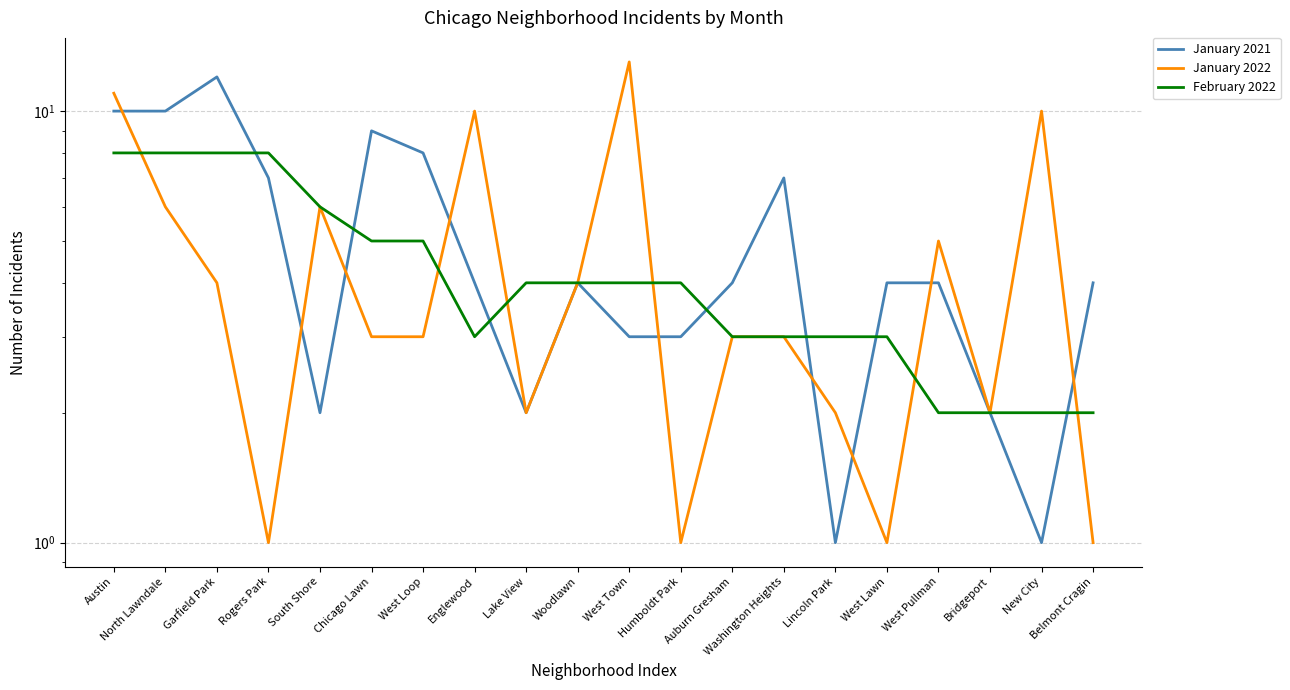

Between South Shore and Humboldt Park, which series saw the biggest shift?

January 2022